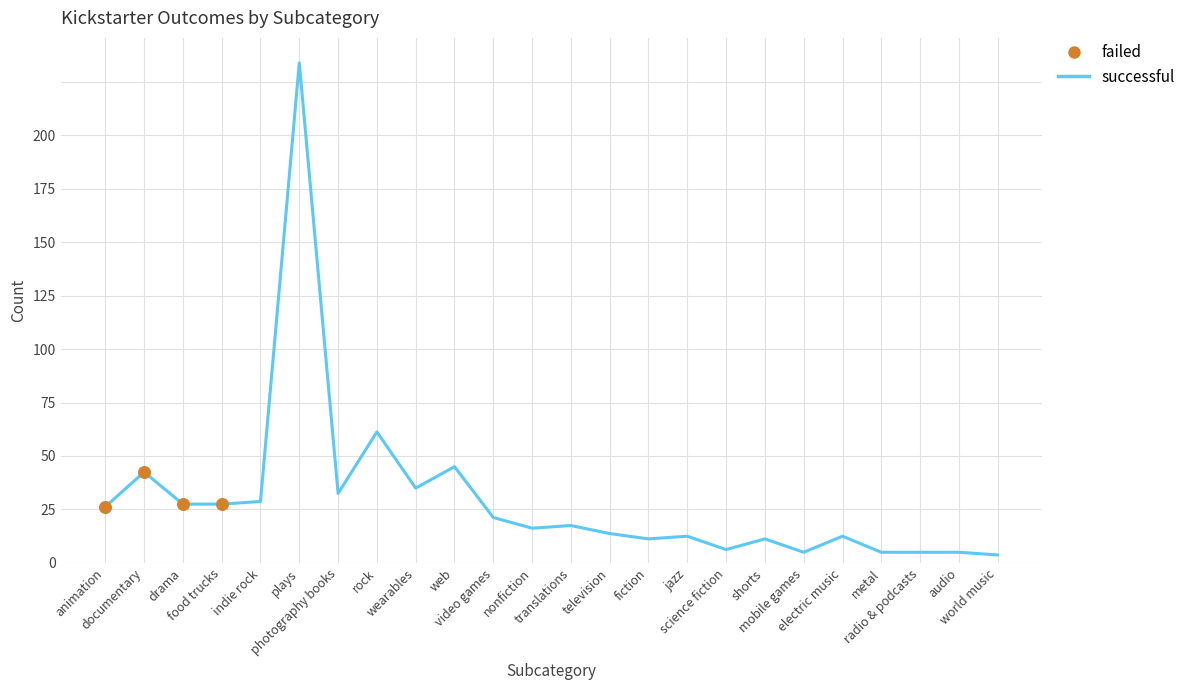

Is the value of successful at wearables greater than the value of failed at indie rock?

Yes